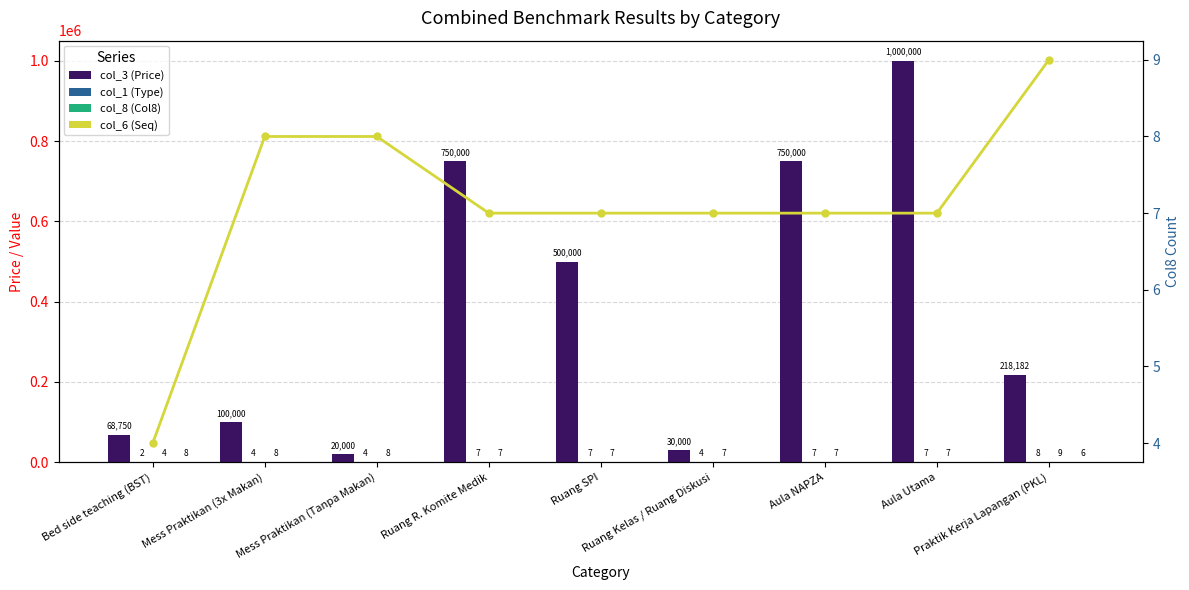

What is the difference between the second highest and second lowest values in the col_3 (Price) series?

720000.0